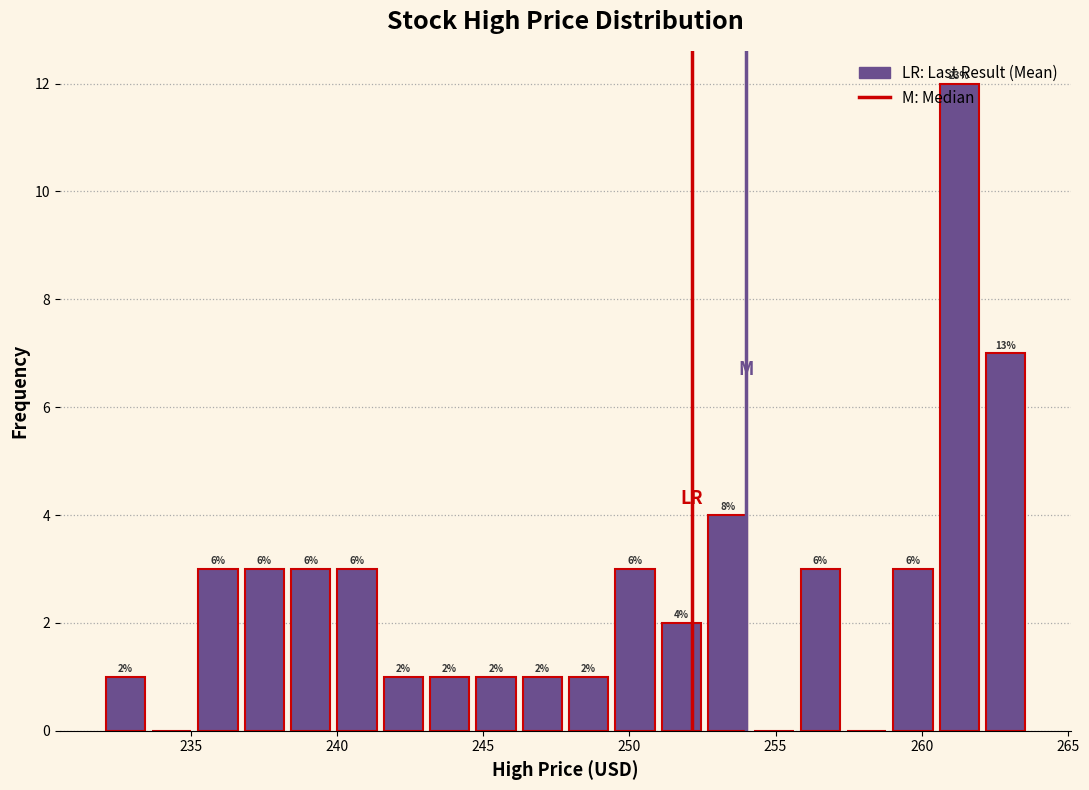

Around what value on the x-axis is the tallest bar? Give the approximate position of its centre, as read against the axis.

261.5